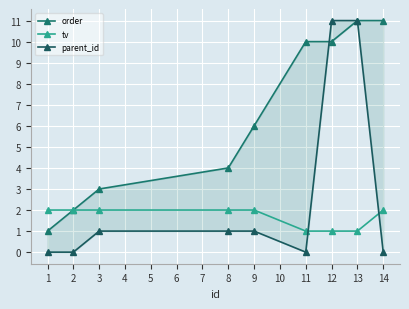

What is the difference between the maximum and minimum values in the parent_id series?

11